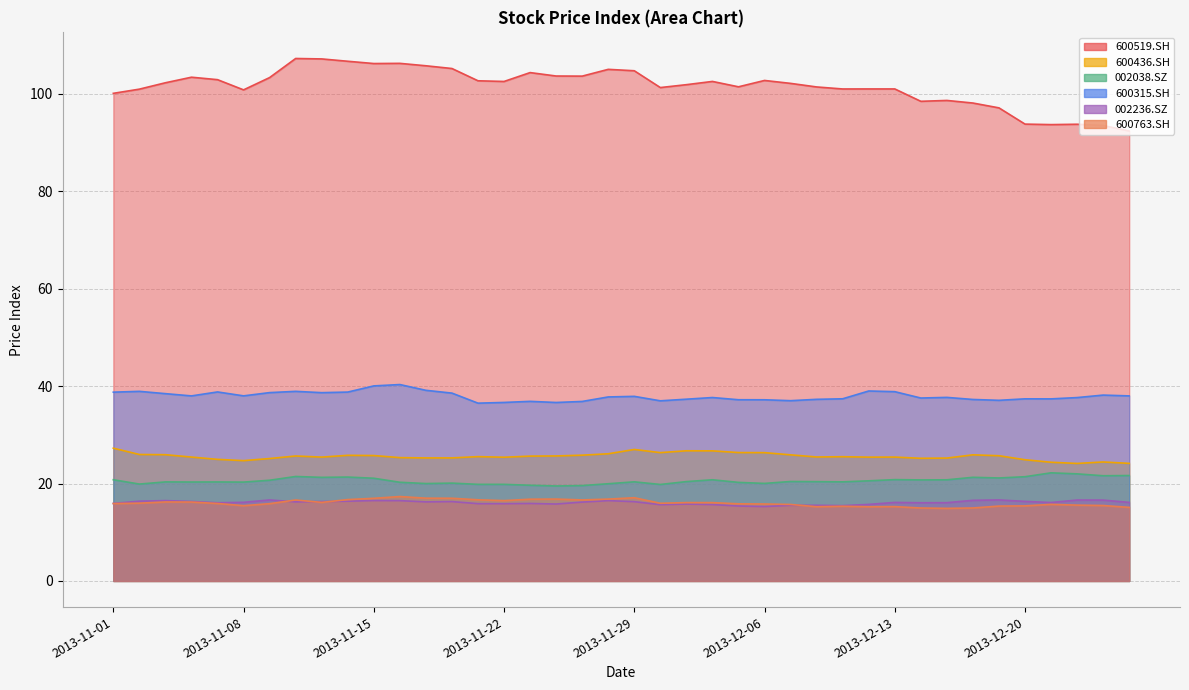

At which label is 600763.SH closest to 16?

2013-11-04